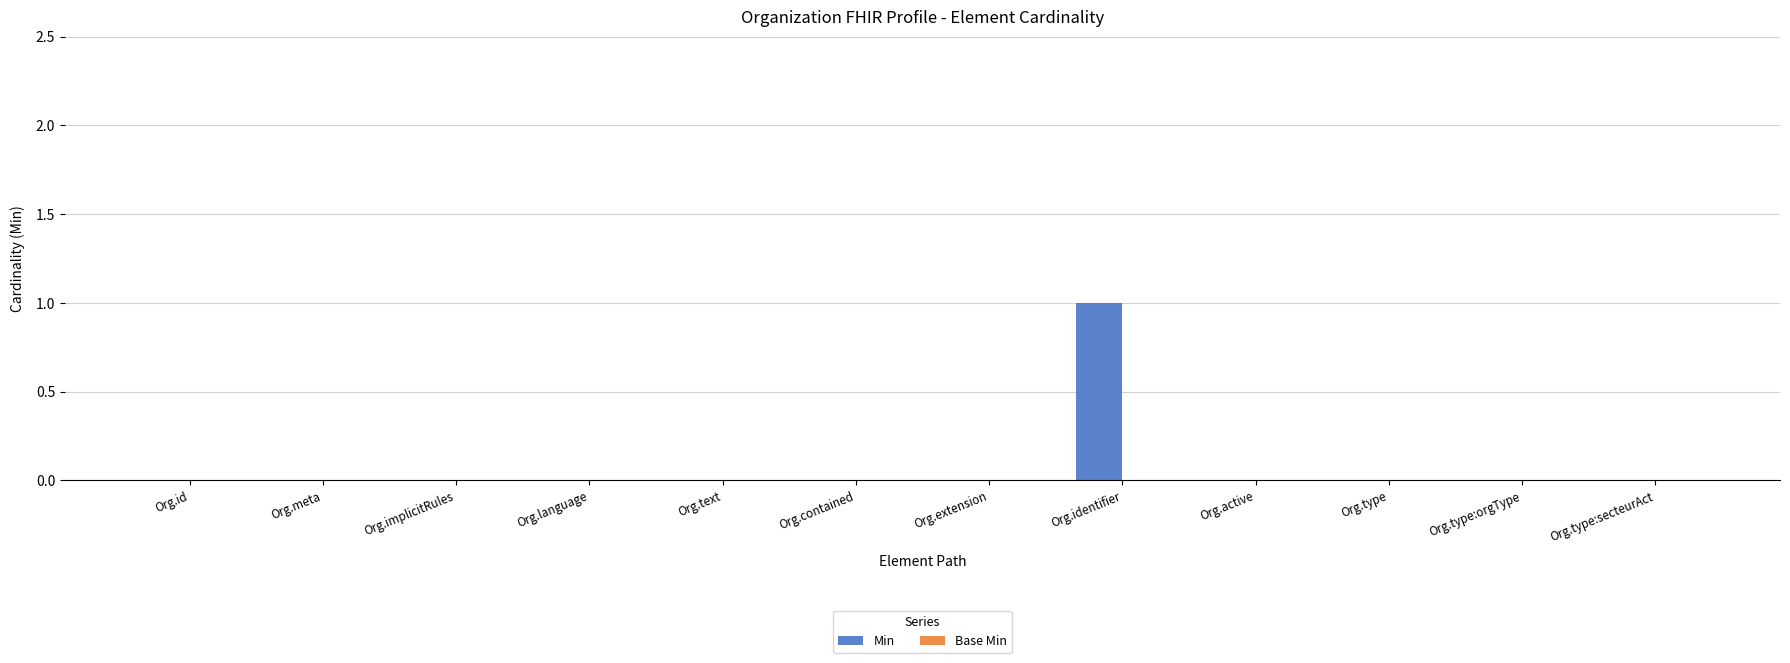

Between Org.identifier and Org.extension, which is larger?

Org.identifier